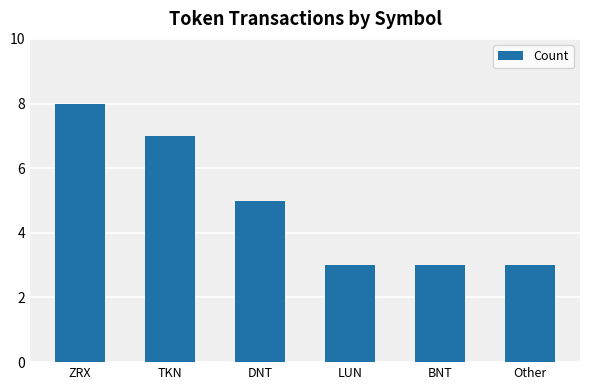

Count the number of categories in the chart.

6